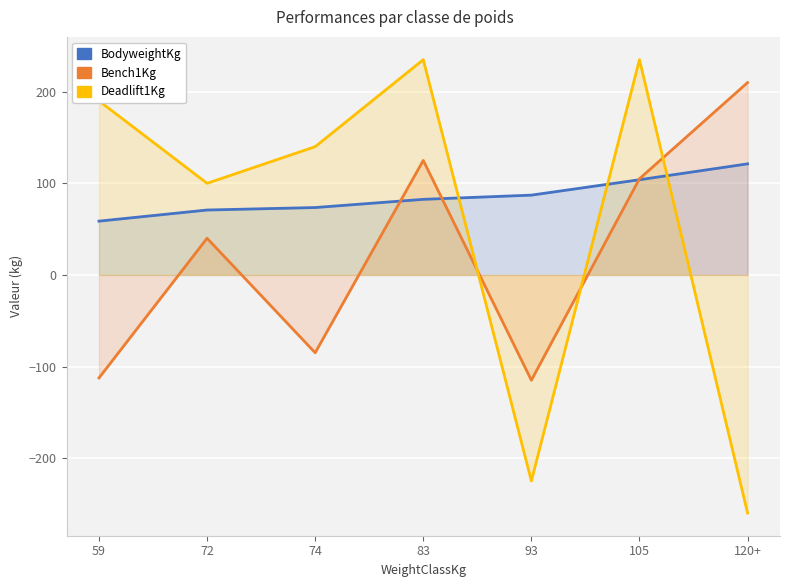

At 59, list the series in order from largest to smallest.

Deadlift1Kg, BodyweightKg, Bench1Kg